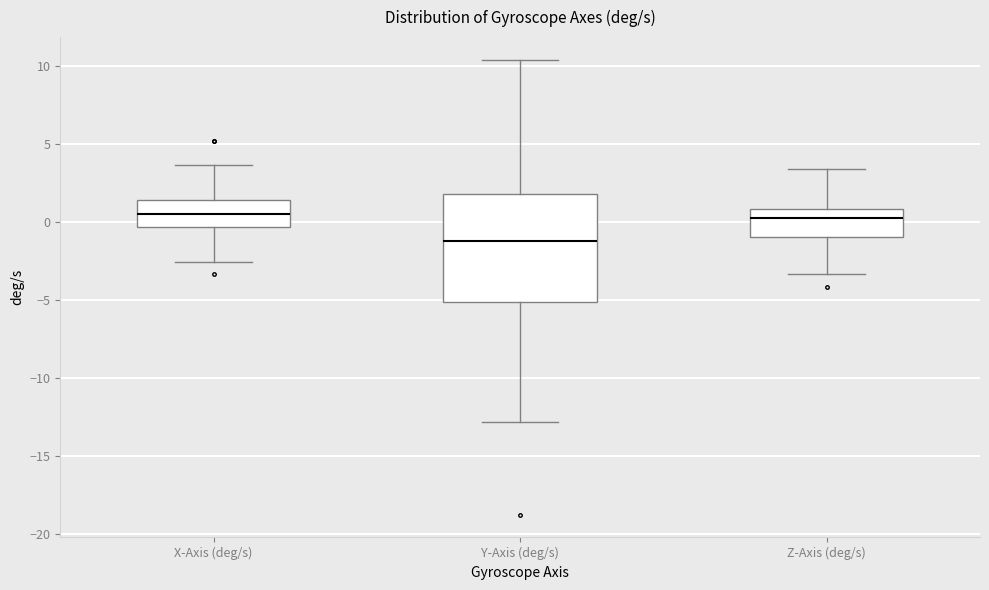

Reading left to right, read every box against the y-axis: the position of its median line, the range the box covers, and the ends of its whiskers. The values are not printed on the chart, so give them approximately, as read against the axis.

X-Axis (deg/s): median 0.5, box -0.5 to 1.5, whiskers -2.5 to 3.5
Y-Axis (deg/s): median -1.0, box -5.0 to 2.0, whiskers -13.0 to 10.5
Z-Axis (deg/s): median 0.0, box -1.0 to 1.0, whiskers -3.5 to 3.5